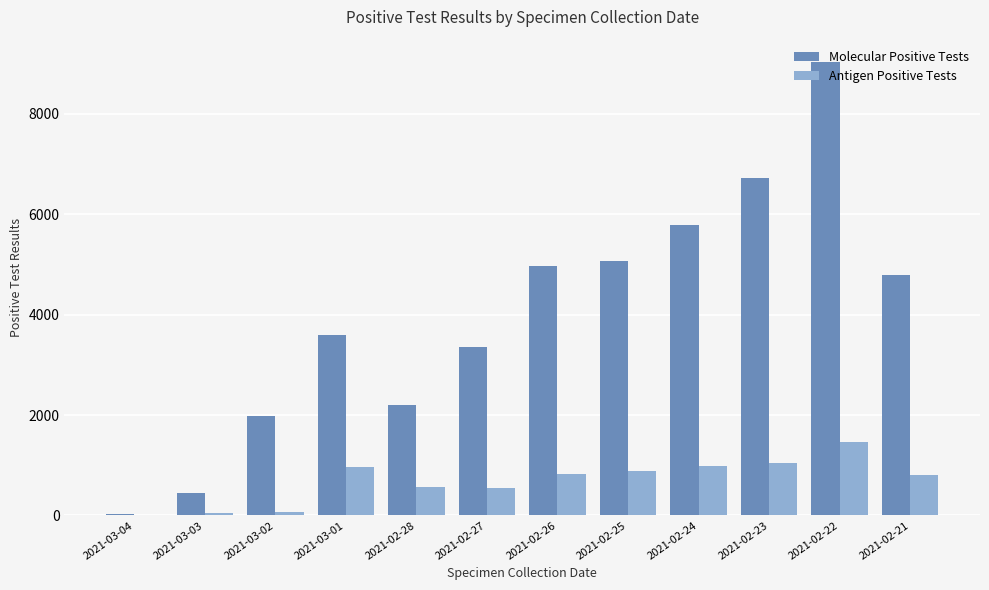

The value of Molecular Positive Tests at 2021-03-02 is 397. True or false?

False